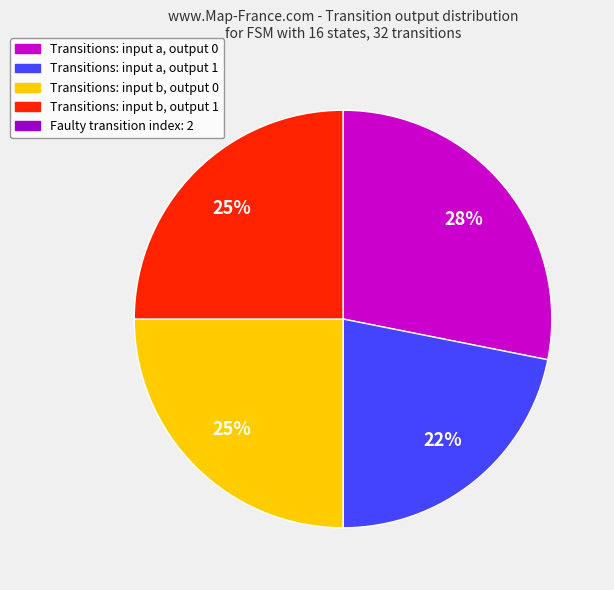

Does any single category account for the majority?

No